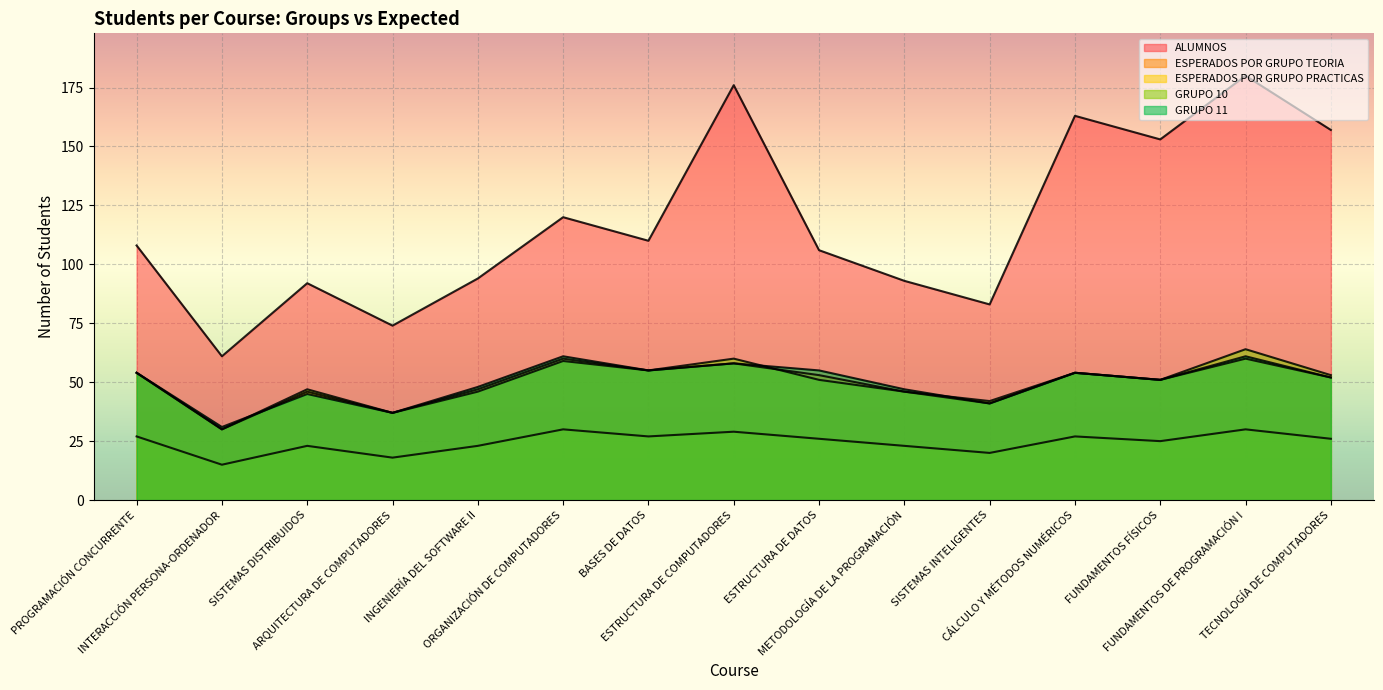

What is the difference between the second highest and minimum values in the ESPERADOS POR GRUPO TEORIA series?

30